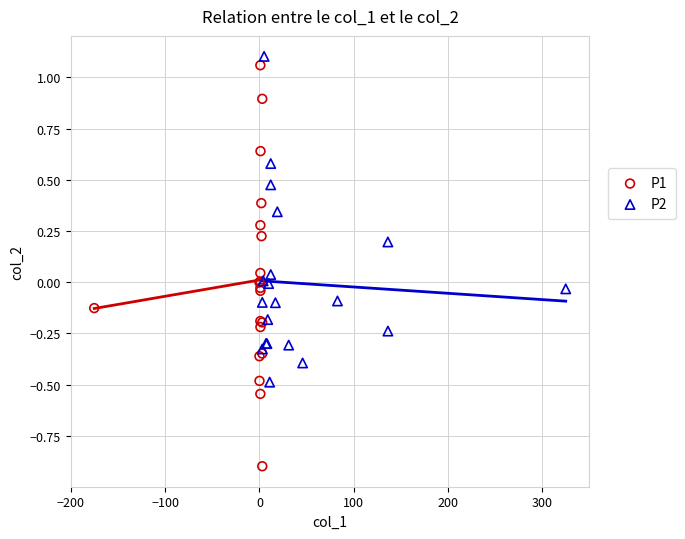

Which series reaches the minimum Y coordinate?

P1